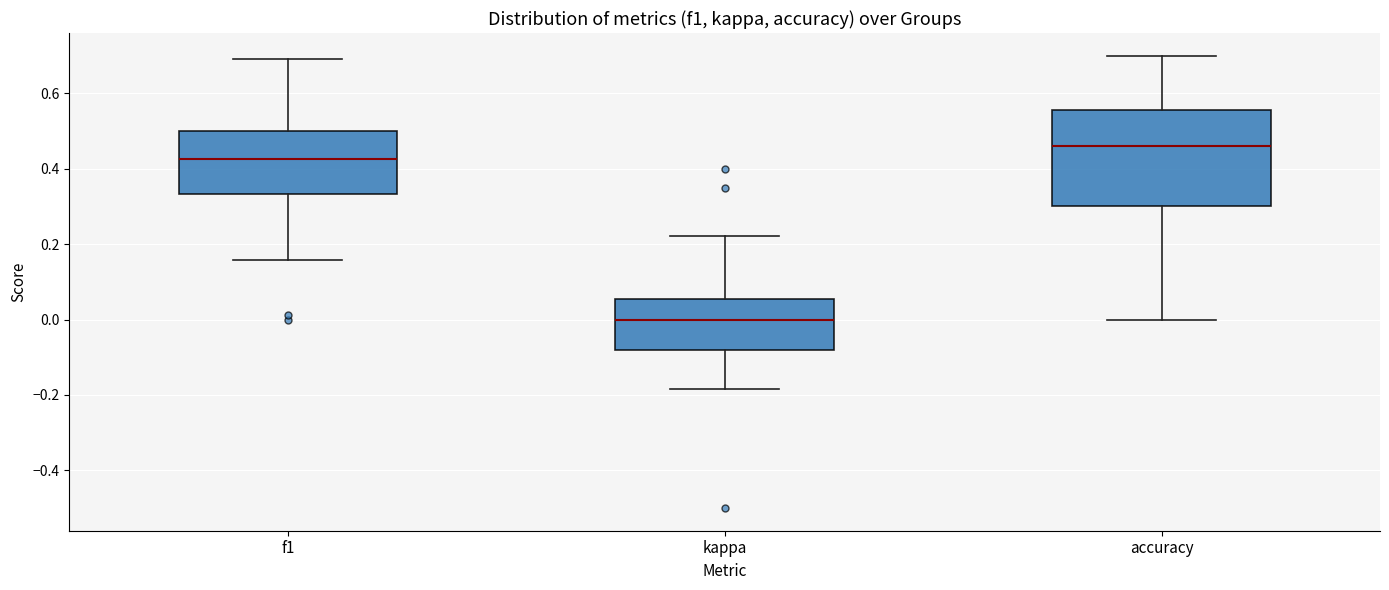

Which box has the lowest median line?

kappa